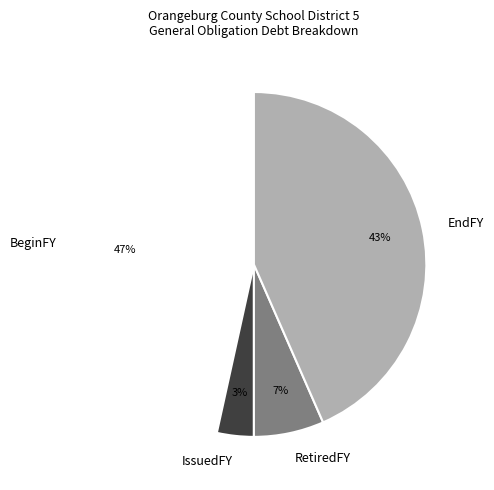

Rank the categories by value from highest to lowest.

BeginFY, EndFY, RetiredFY, IssuedFY